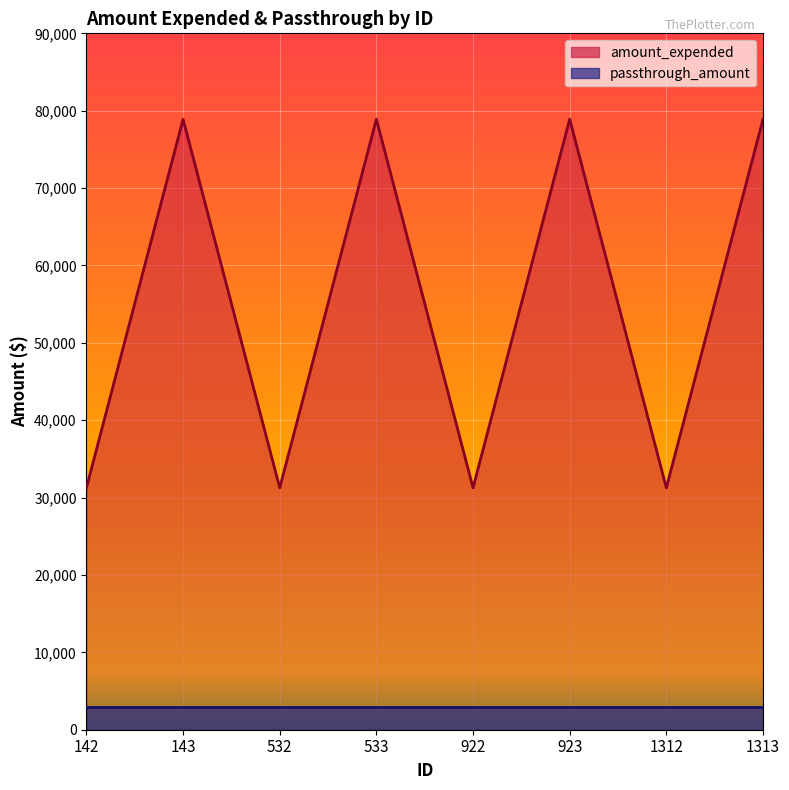

Where is the first local minimum?

532